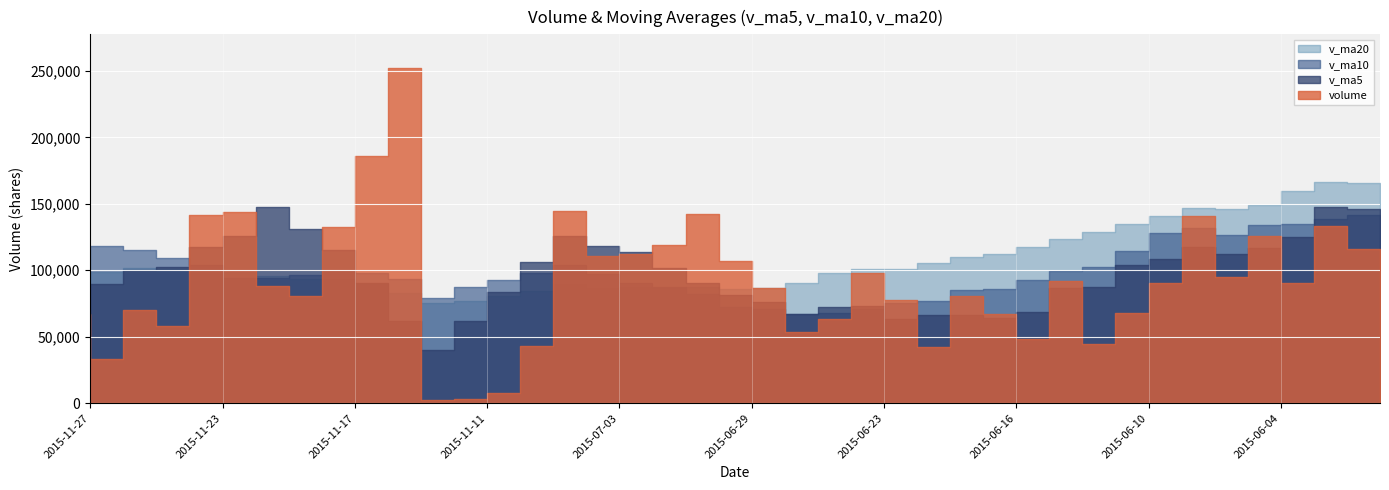

Which category has the highest value in the v_ma5 series?

2015-11-19